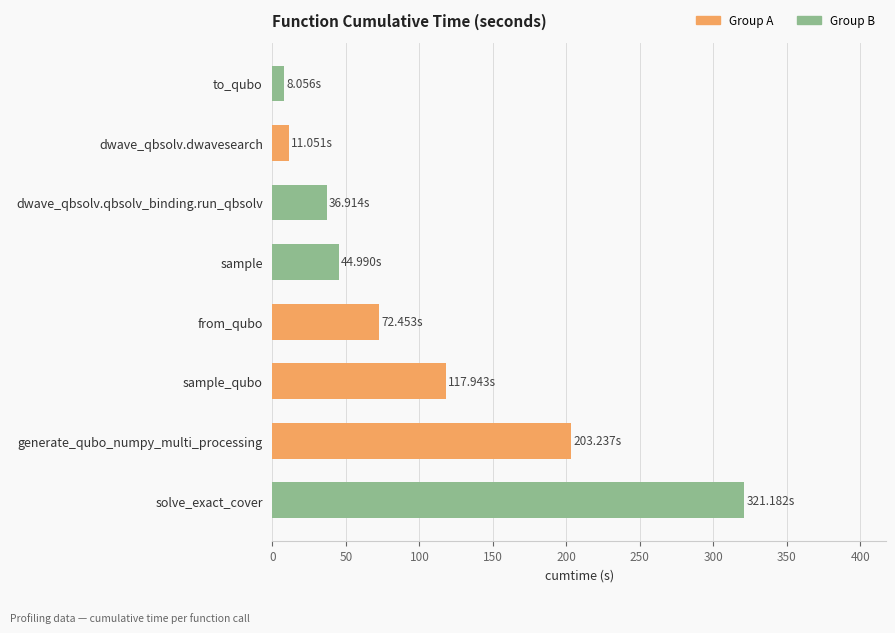

Which category has the highest value across all series?

solve_exact_cover